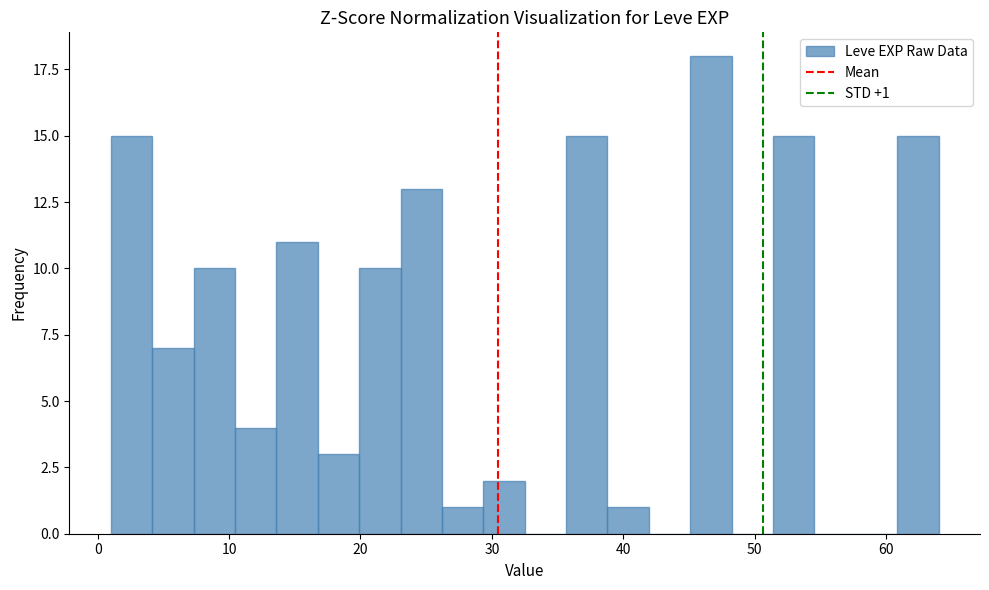

Read against the x-axis, roughly where is the centre of the tallest bar?

47